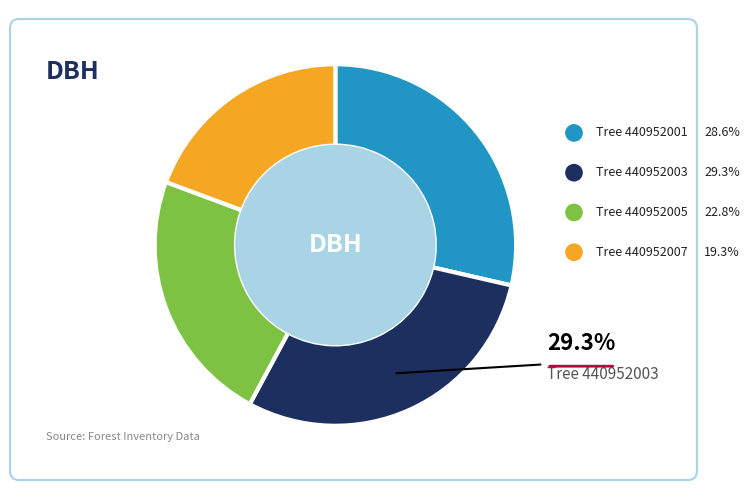

Does any single category account for the majority?

No